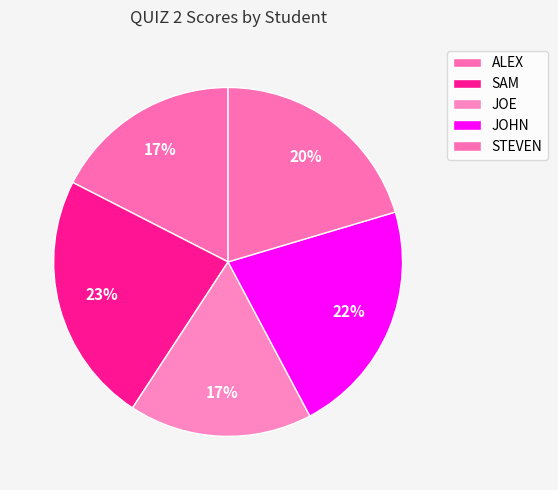

To the nearest percent, what percentage of the pie is ALEX?

17%